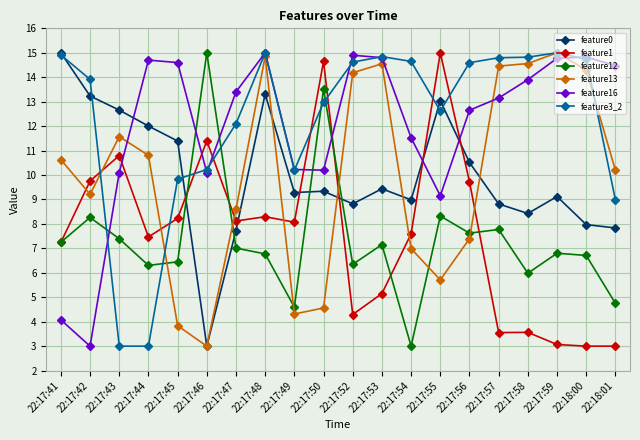

How many values in the feature13 series exceed 10?

11